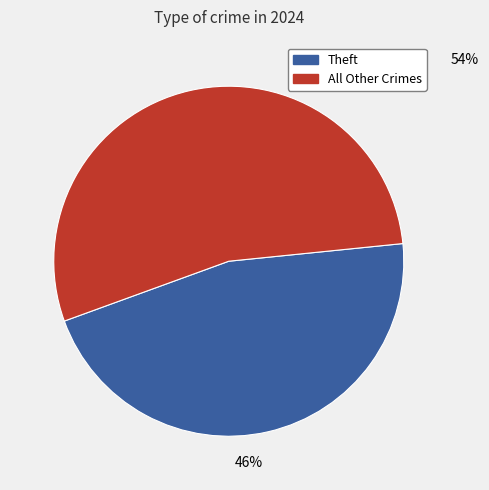

To the nearest percent, what is the average slice percentage?

50%